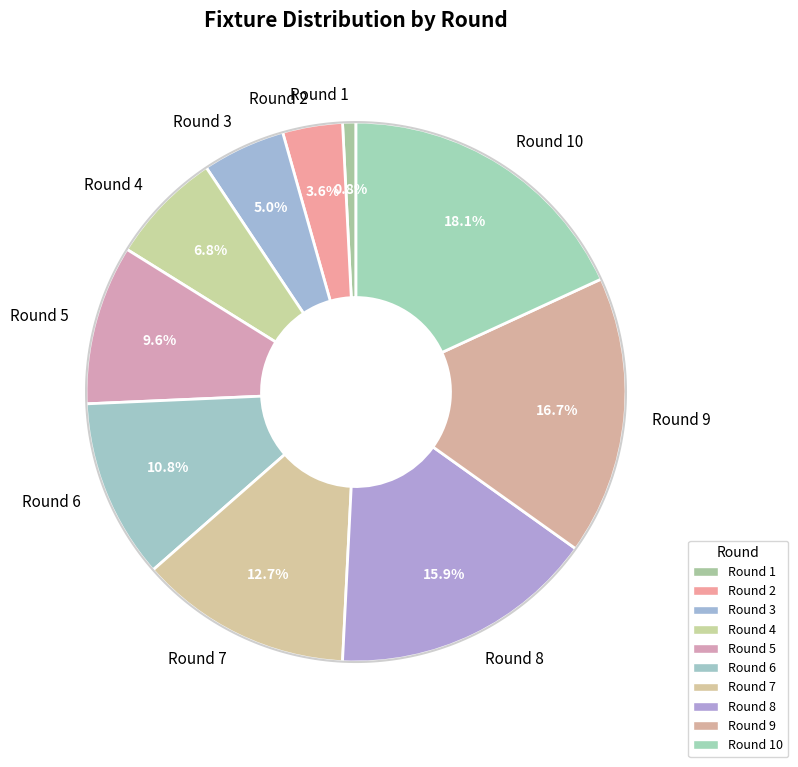

Between Round 10 and Round 1, which is larger?

Round 10